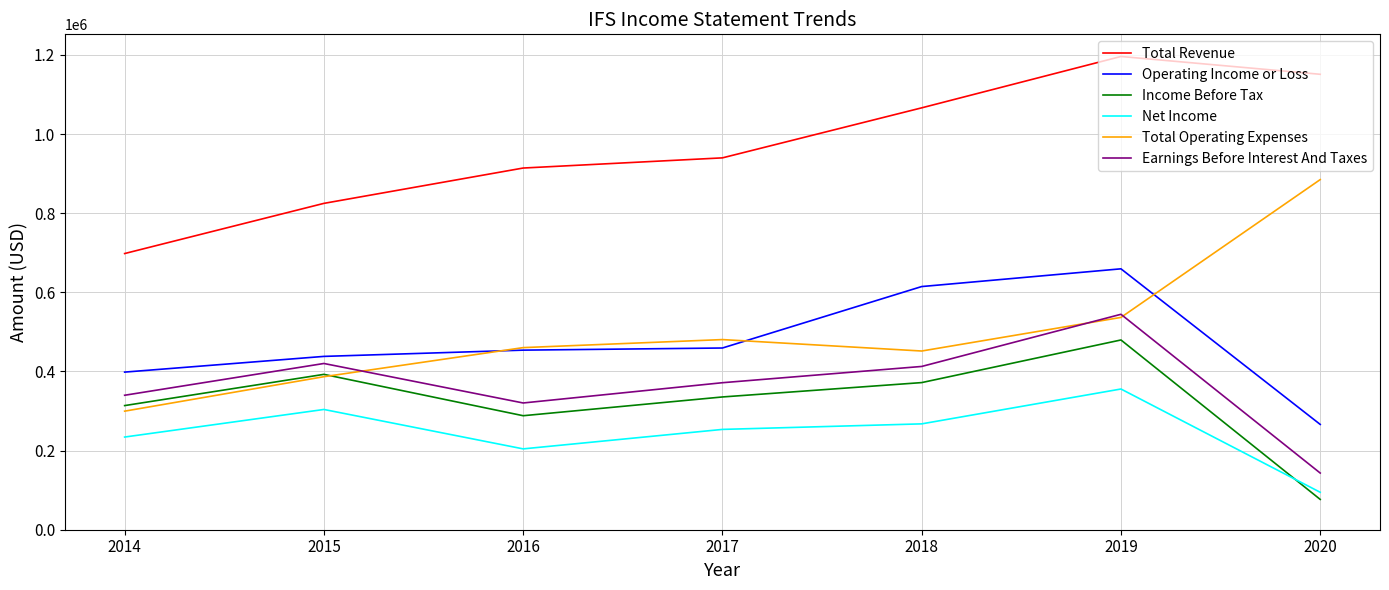

Which series has the largest total across all categories?

Total Revenue